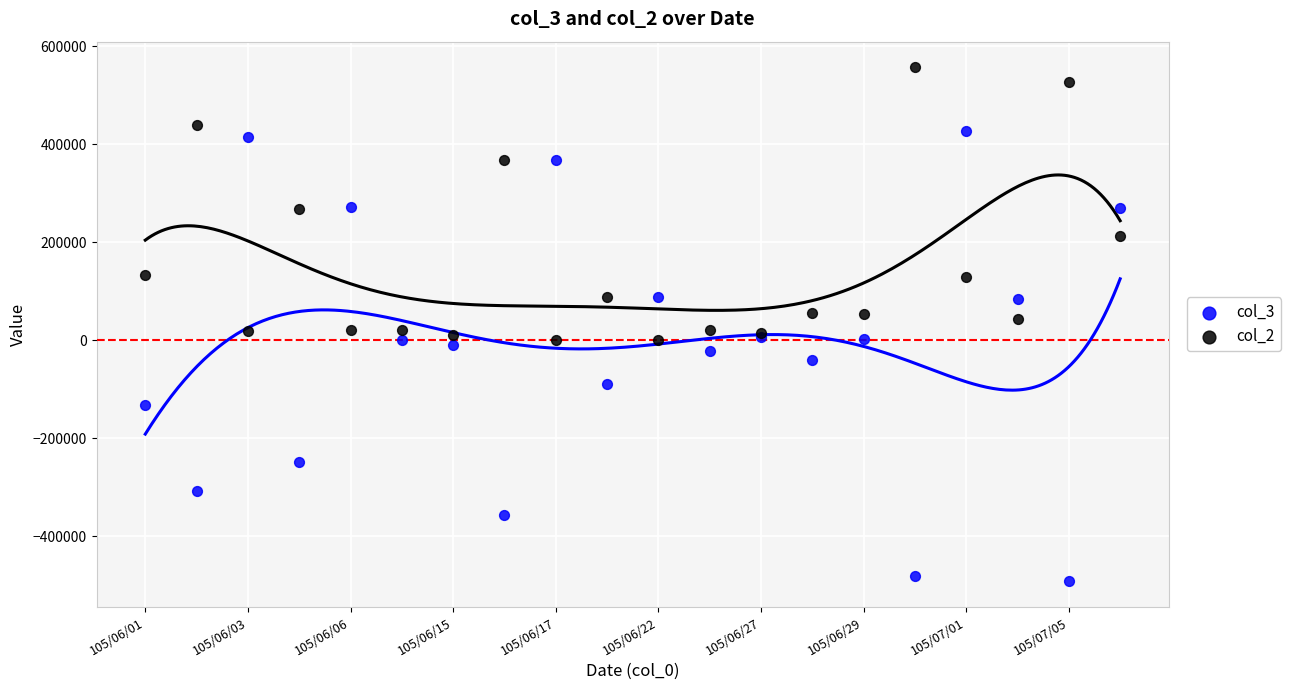

Which series reaches the maximum Y coordinate?

col_2